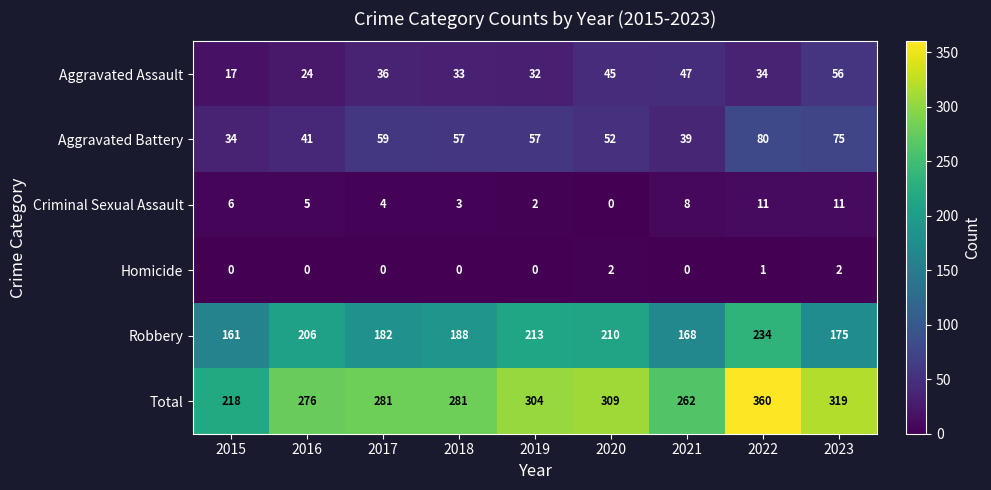

What is the difference between the Total values at 2020 and 2017?

28